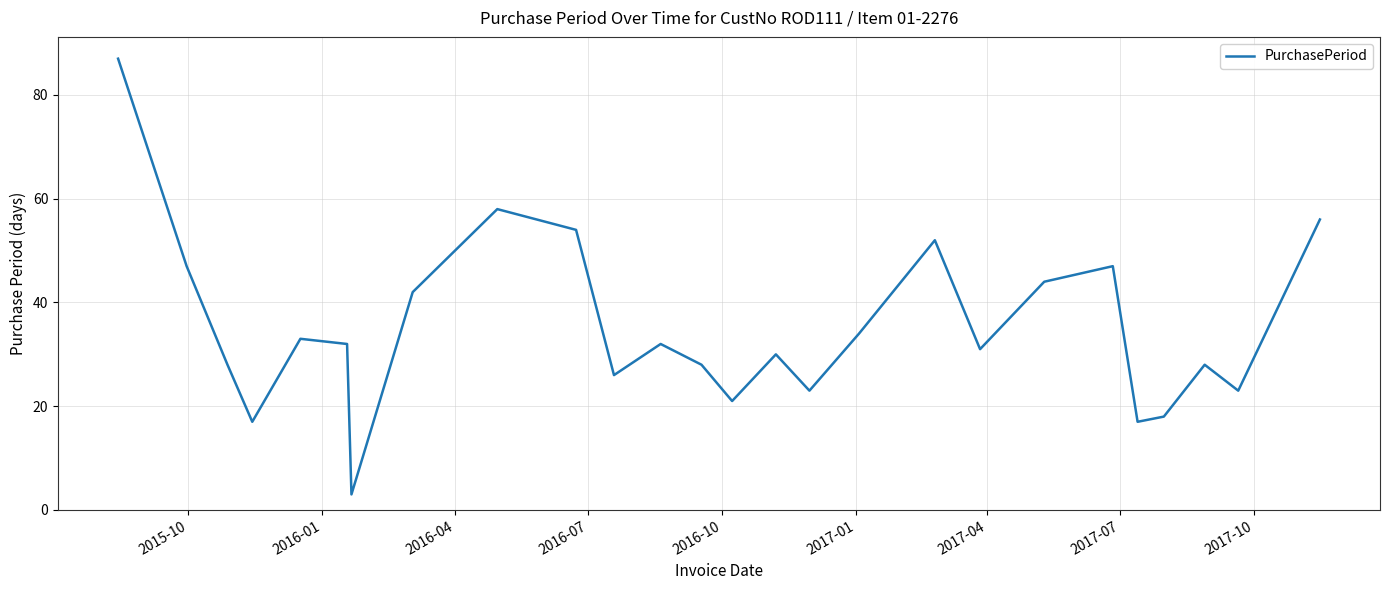

Reading left to right, transcribe all the data shown in this chart.

87	47	28	17	33	32	3	42	58	54	26	32	28	21	30	23	34	52	31	44	47	17	18	28	23	56